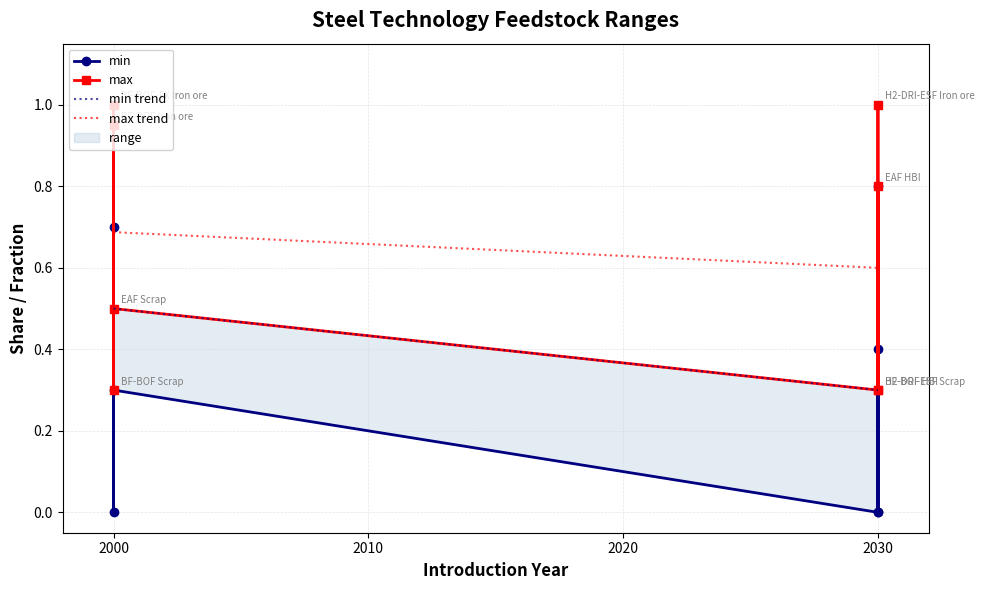

What position from the right is H2-DRI-ESF Iron ore?

4